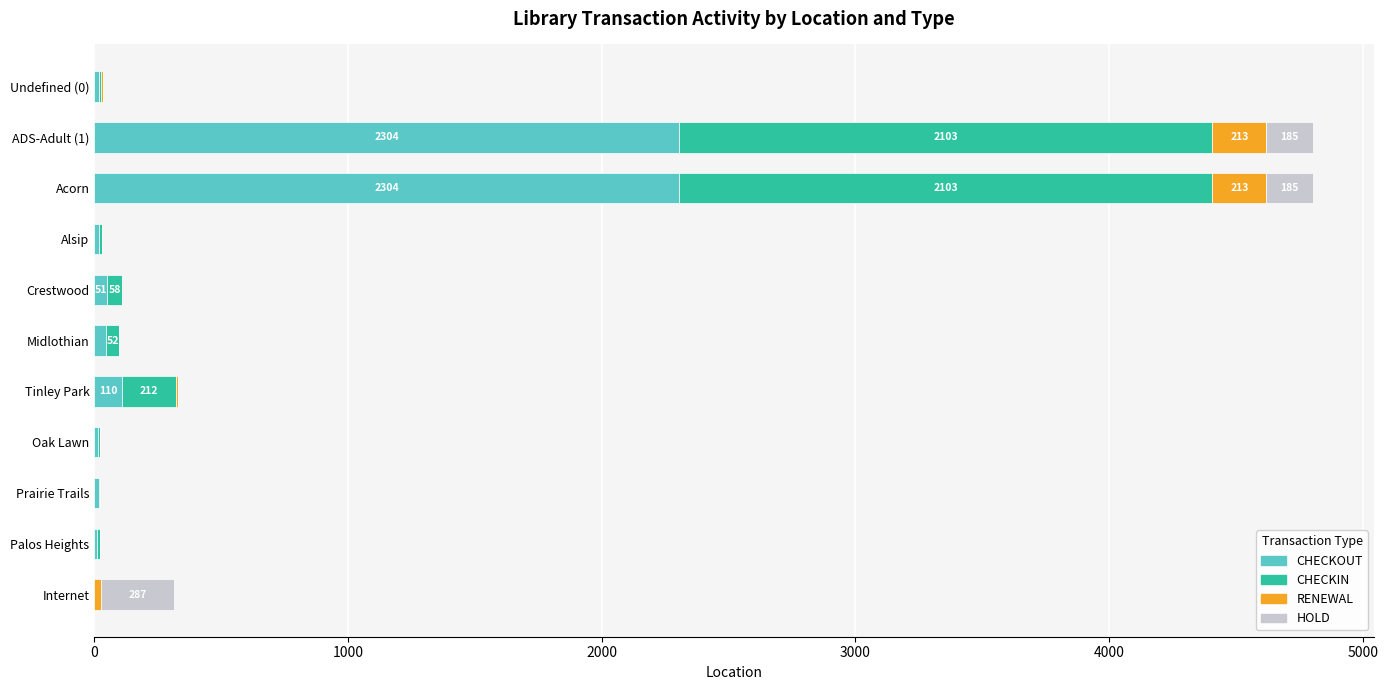

What are all the series names shown in the legend?

CHECKOUT, CHECKIN, RENEWAL, HOLD